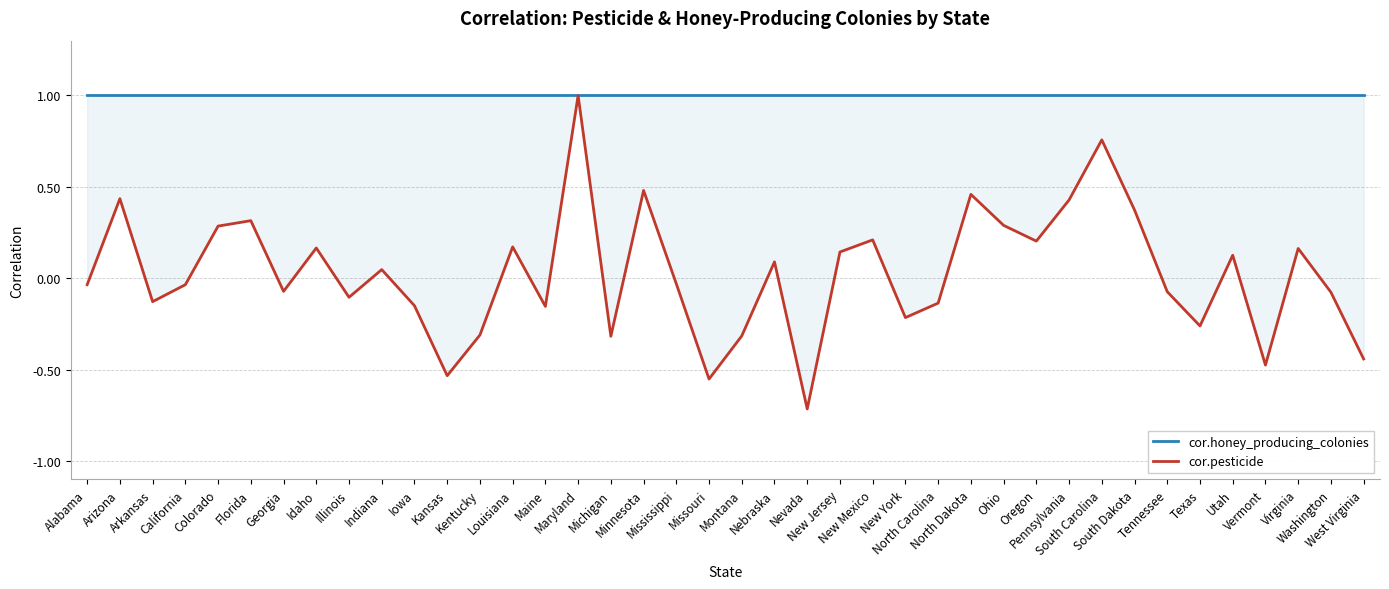

True or false: cor.honey_producing_colonies and cor.pesticide intersect in this chart.

False